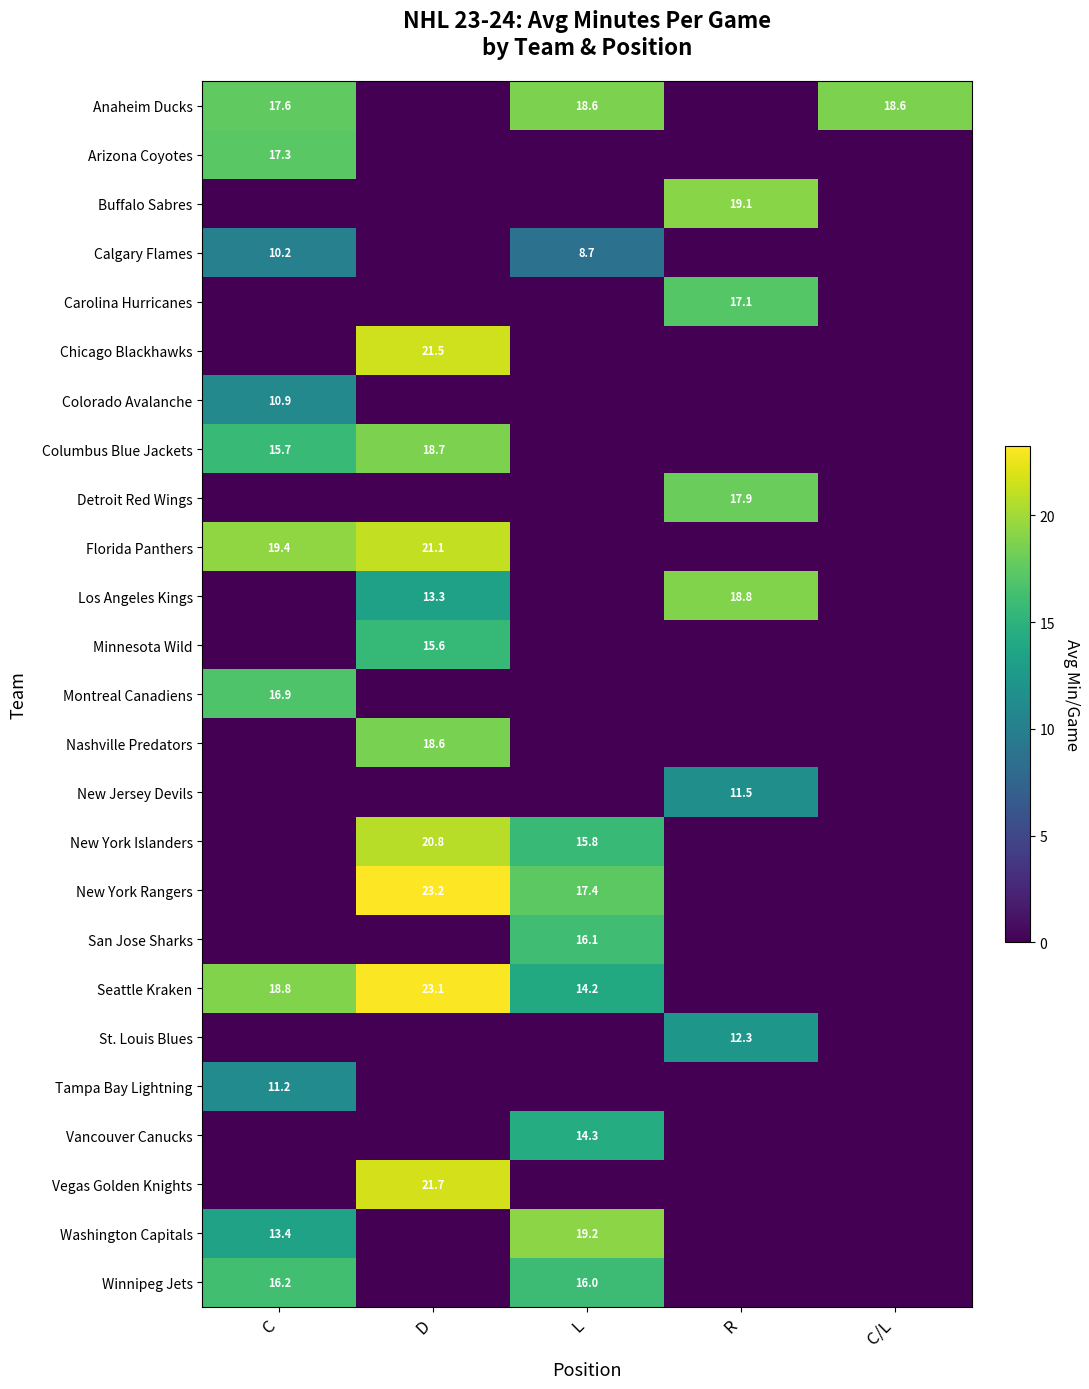

The value of Colorado Avalanche at C is 16.8. True or false?

False